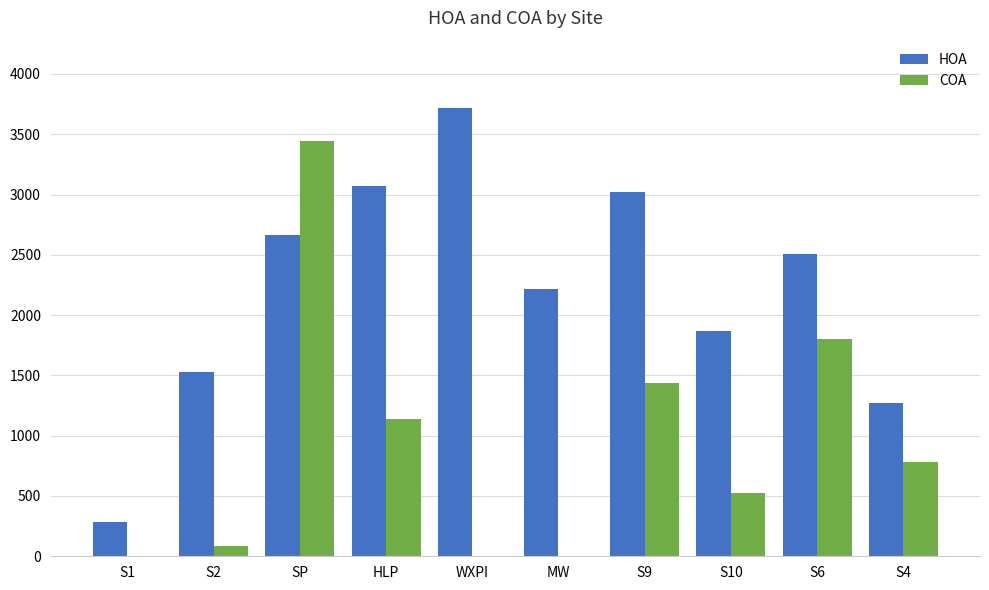

At which category is the sum across all series the highest?

SP